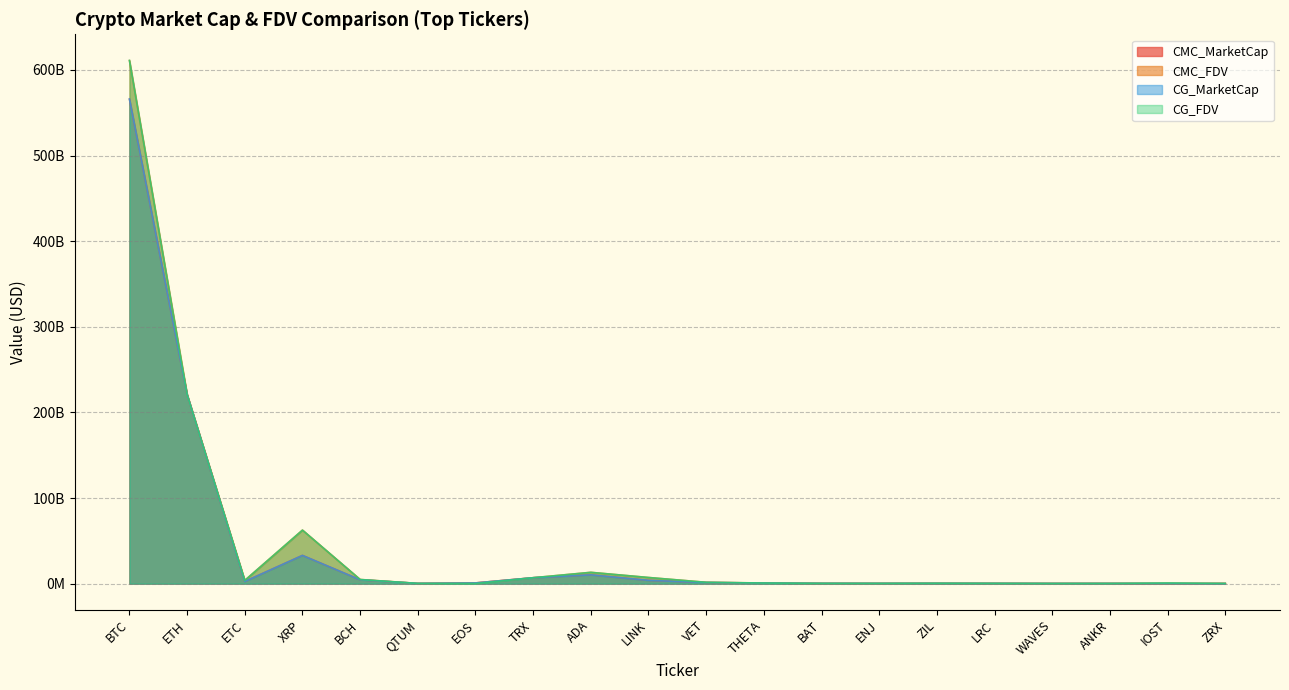

Between EOS and ANKR, which series saw the biggest shift?

CG_MarketCap